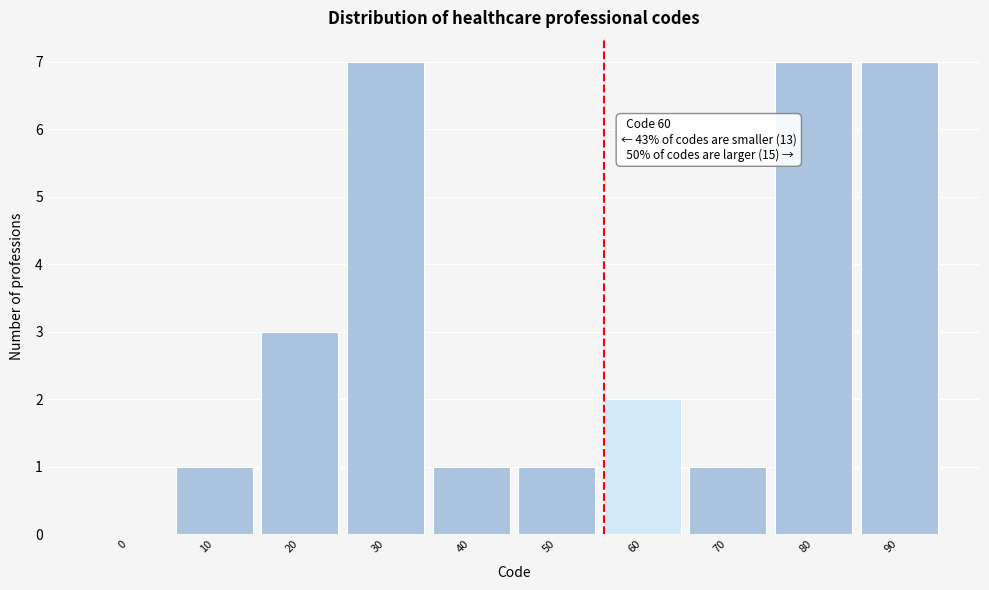

Reading right to left, what are all the values shown in this chart?

90=7	80=7	70=1	60=2	50=1	40=1	30=7	20=3	10=1	0=0